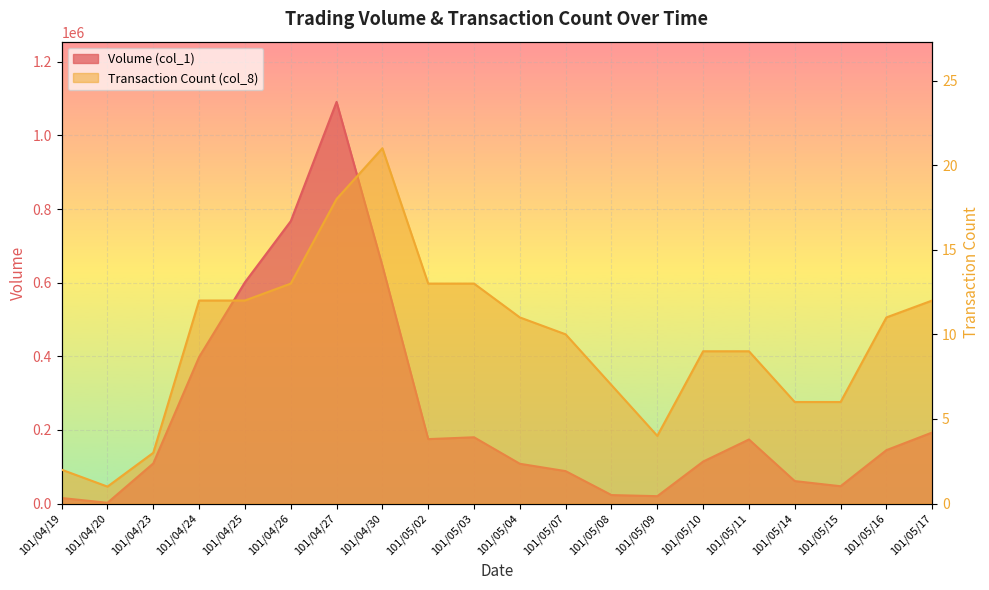

List the series in order of their peak value, highest first.

Volume (col_1), Transaction Count (col_8)